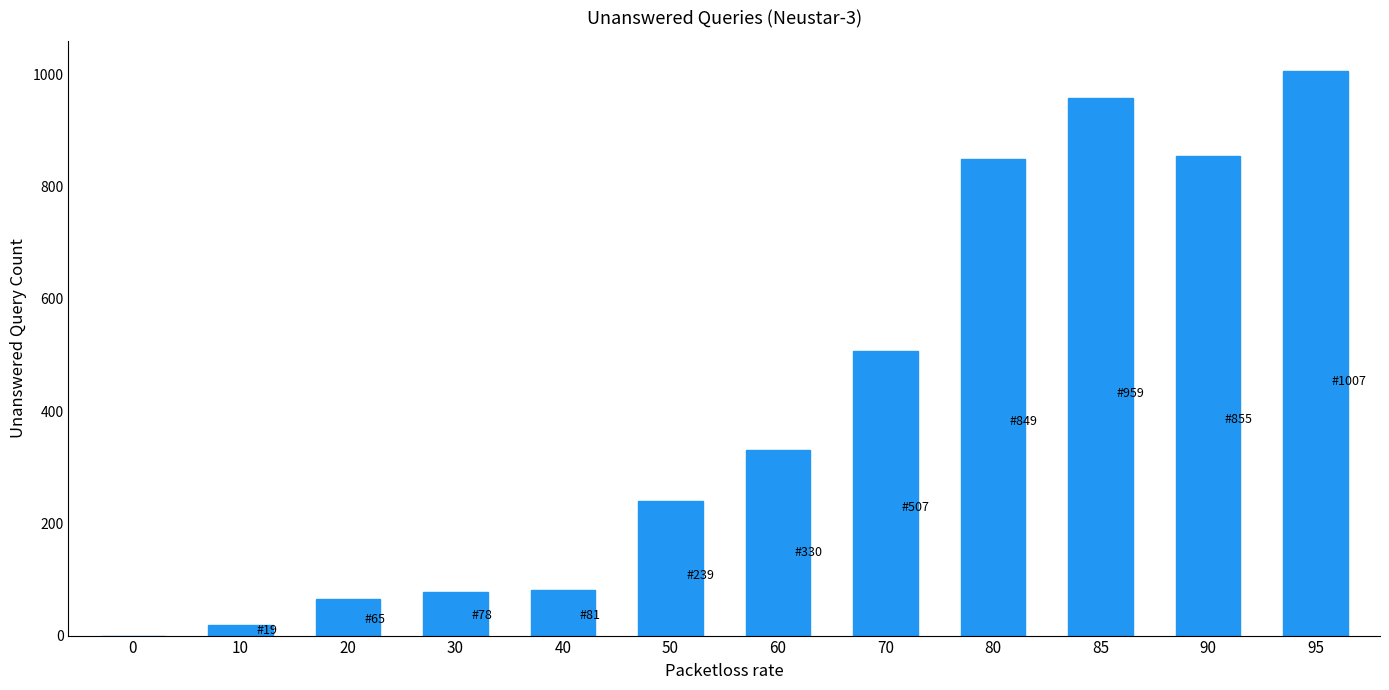

Approximately how many times larger is the value at 80 compared to 10?

44.7